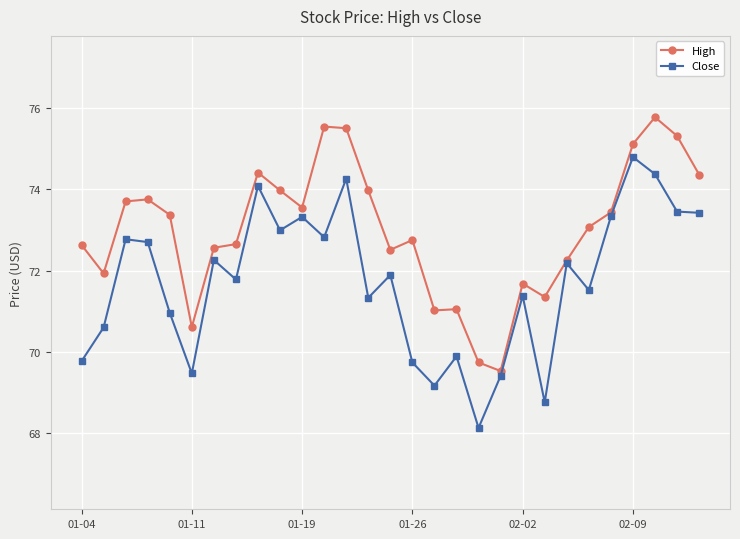

What is the difference between the second highest and second lowest values in the Close series?

5.6